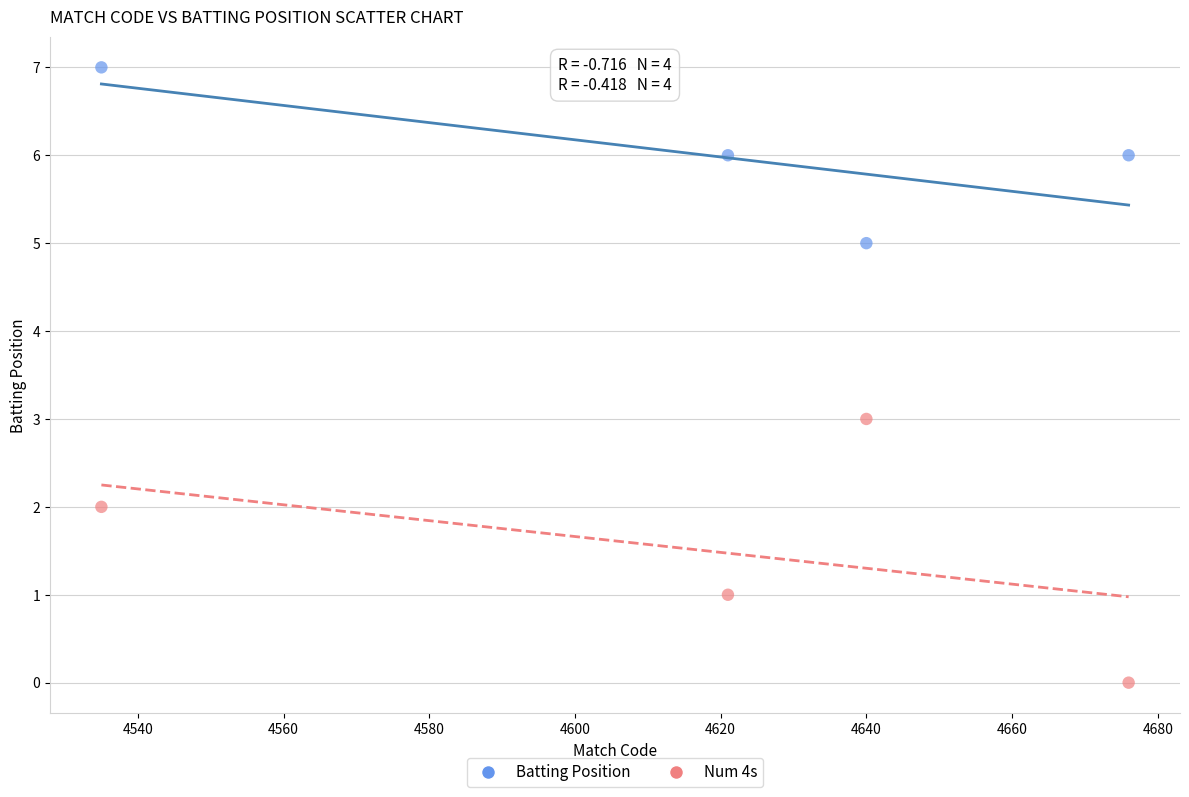

Which series has the widest spread of Y values?

Num 4s